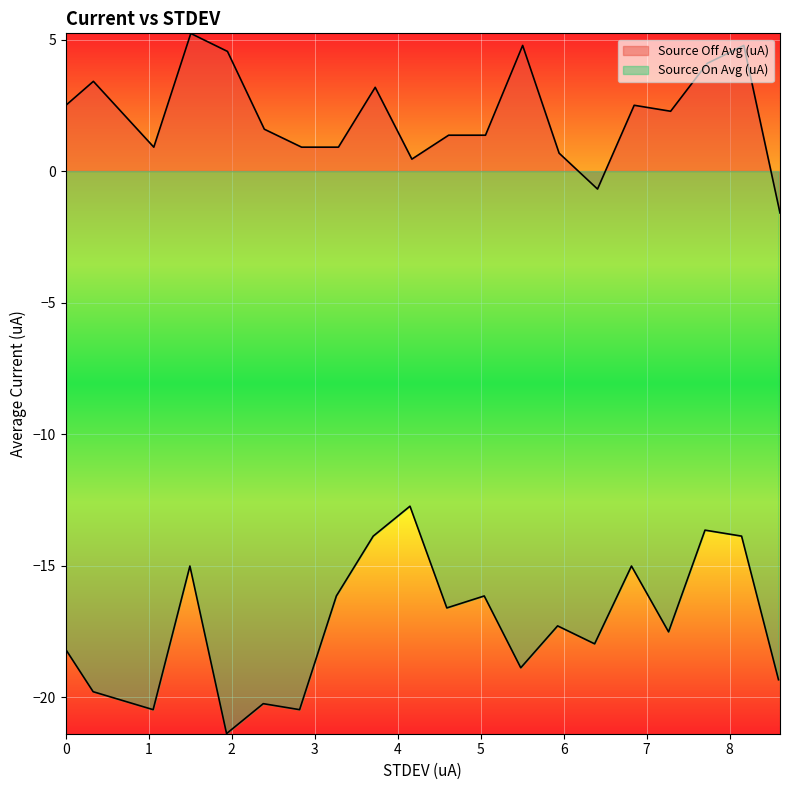

True or false: Source Off Avg (uA) has a value of 0.6 at 5.

False